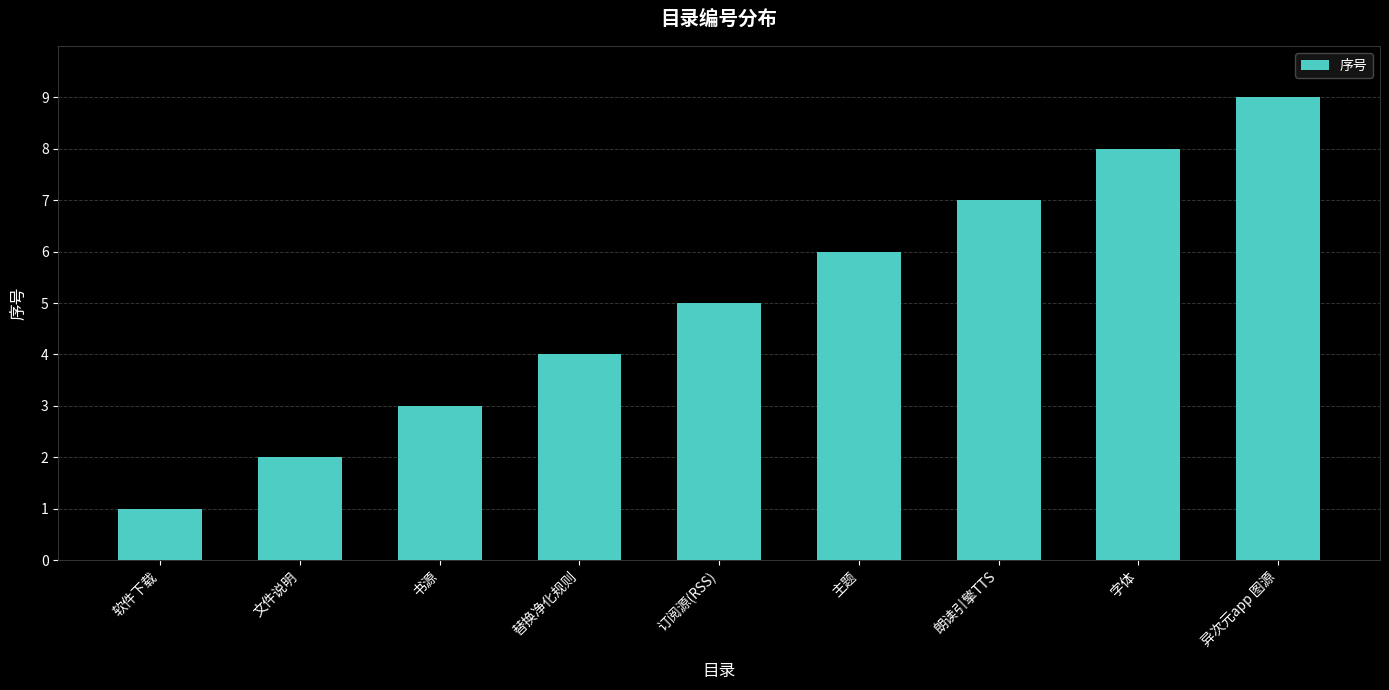

Which label corresponds to the largest value in the chart?

异次元app 图源